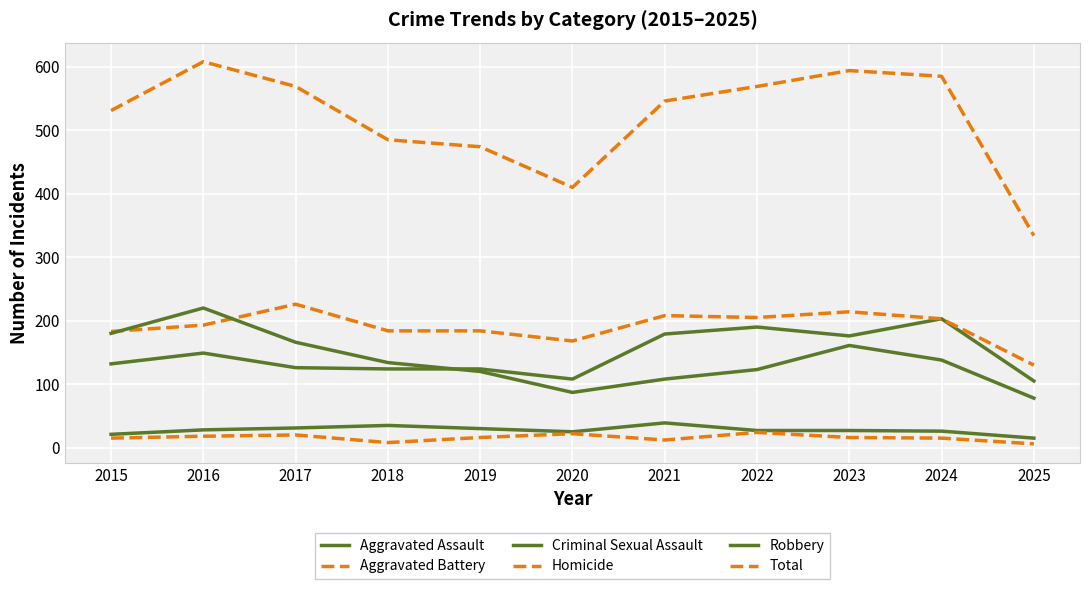

Does the chart have visible grid lines?

Yes